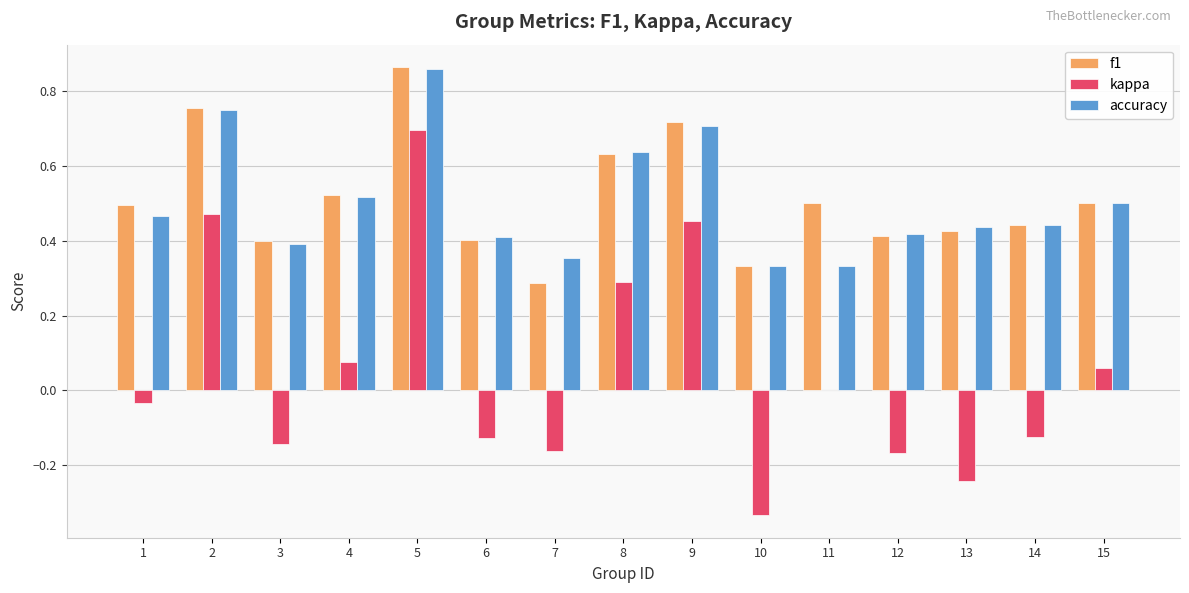

Between 10 and 11, which series saw the biggest shift?

kappa